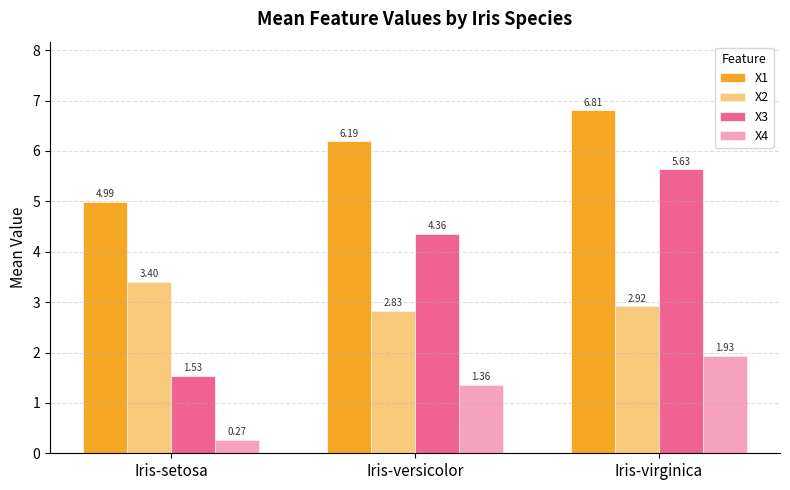

How many data points does each series have?

3